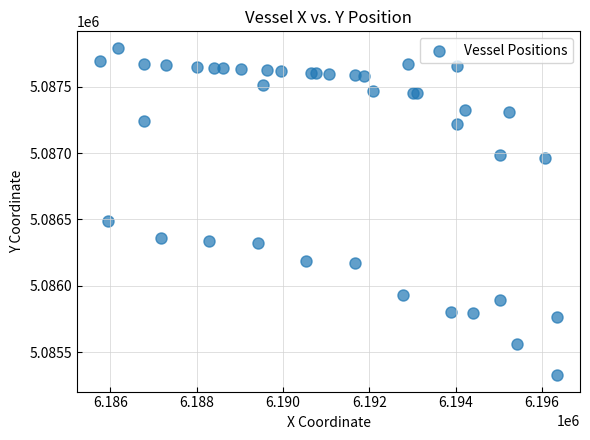

What Y value in the scatter plot is closest to 5086560?

5086490.6